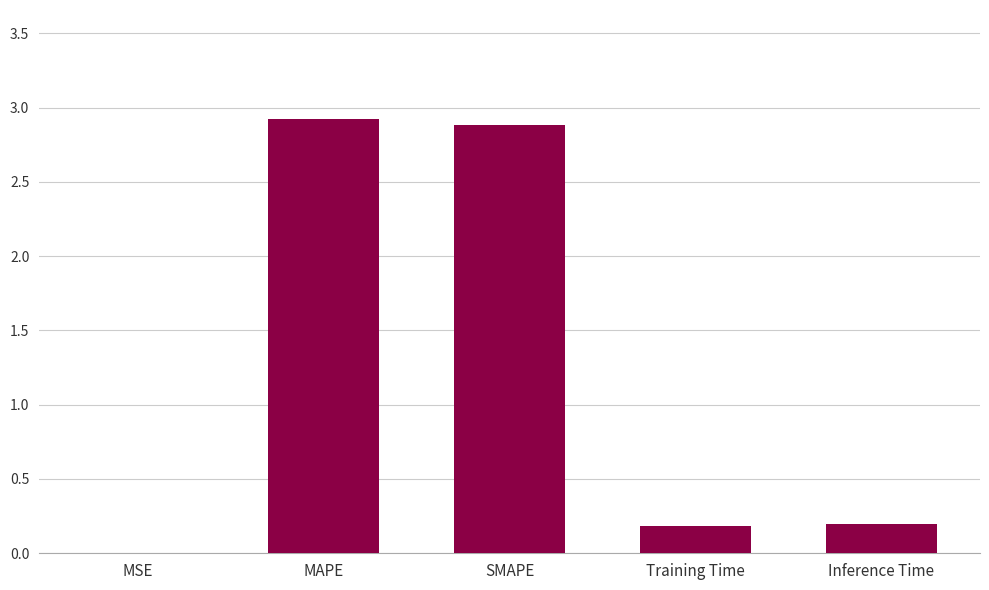

What is the sum of all values?

6.2